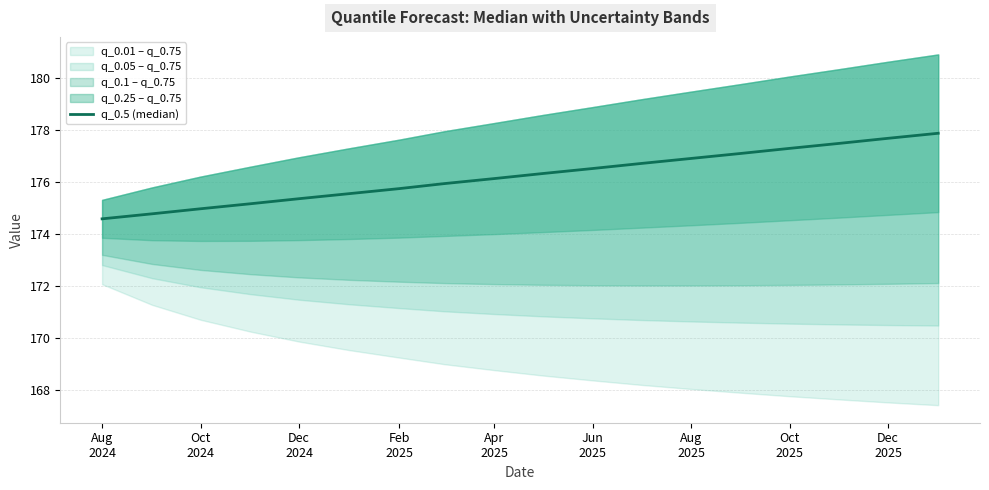

True or false: the data has more than 2 interior local peaks.

False